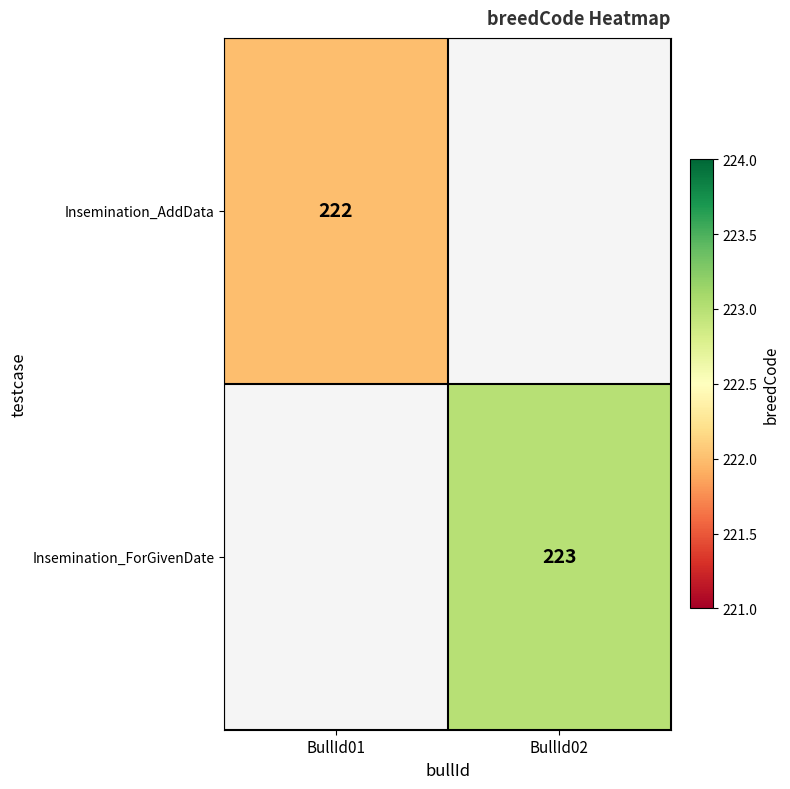

Is it true that Insemination_ForGivenDate equals 114 at BullId02?

False